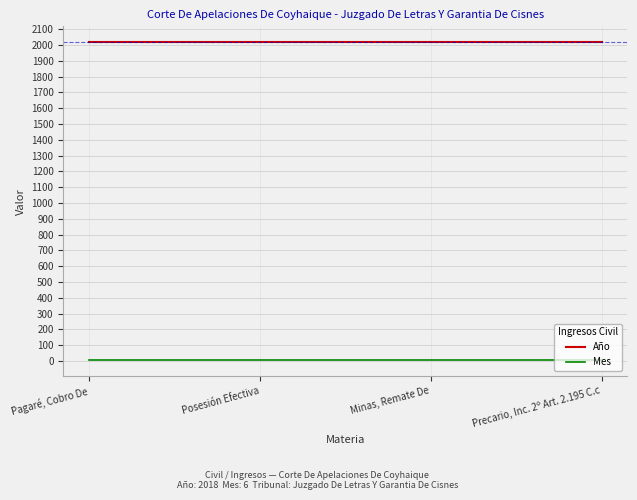

What are all the series names shown in the legend?

Año, Mes